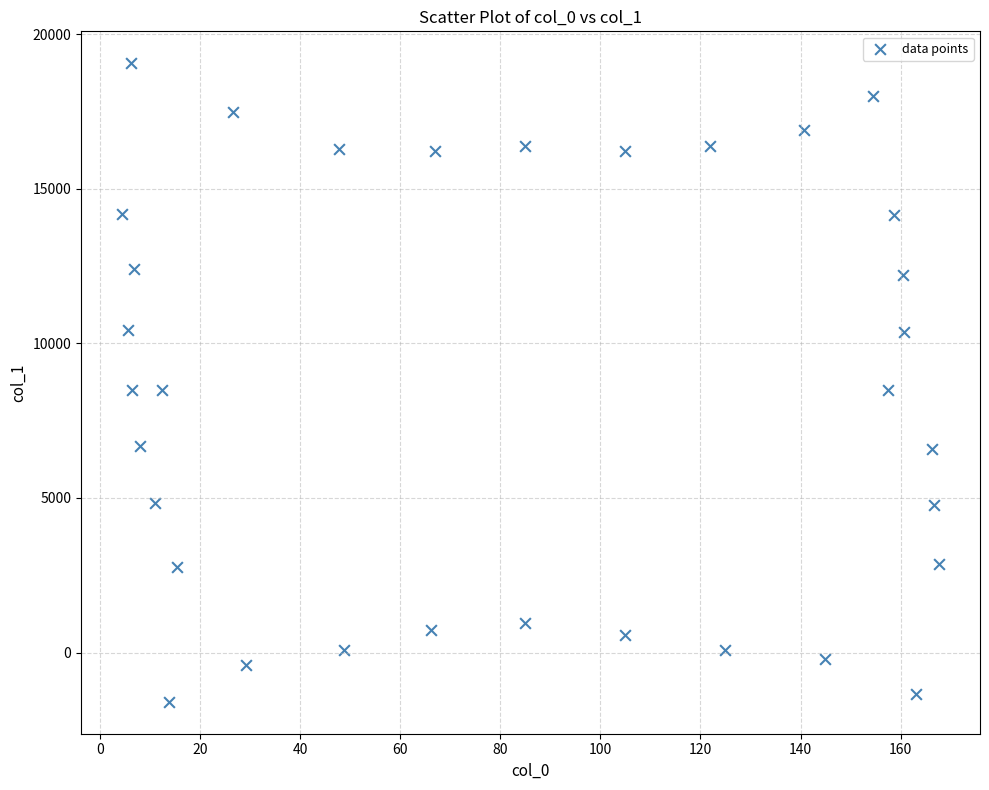

What is the range of X values (max minus min)?

163.4